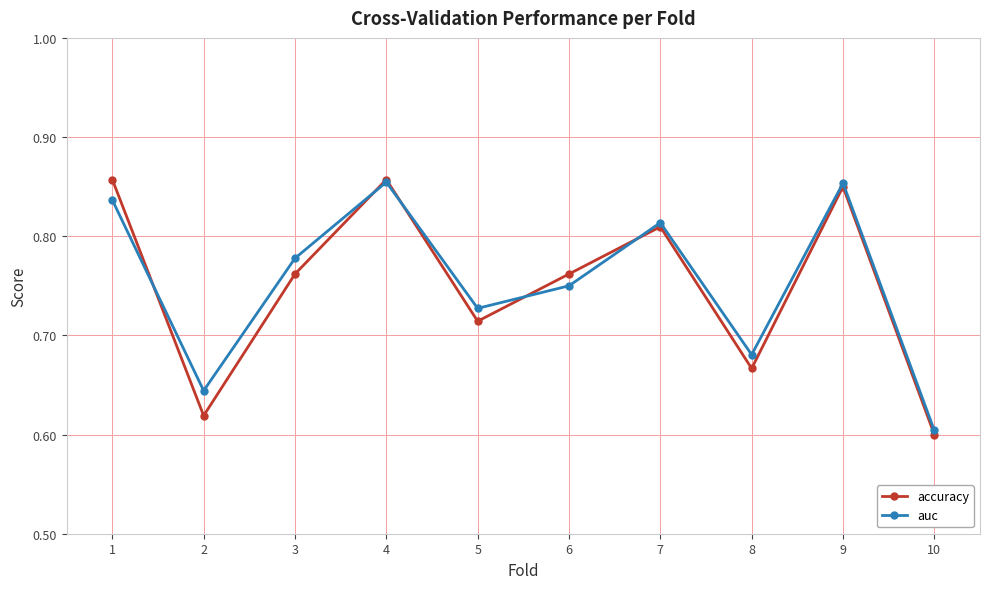

The auc series shows 1.2 at 9. True or false?

False